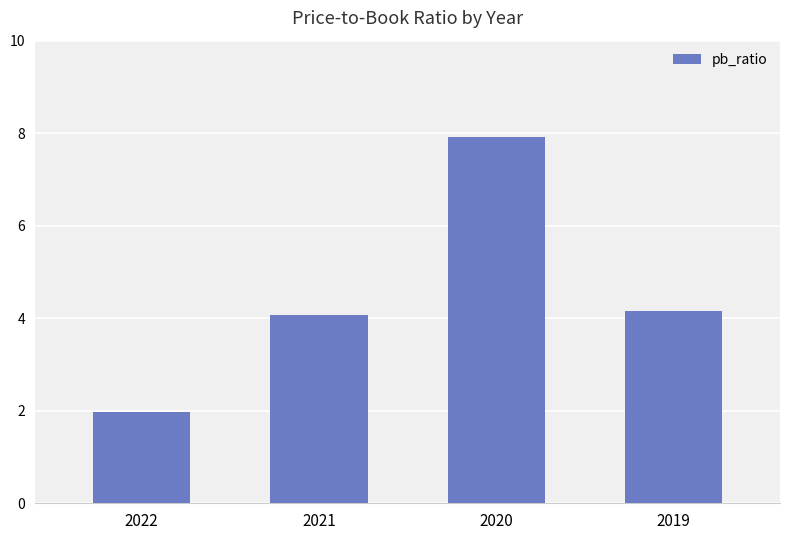

At which label is the value closest to 4?

2021